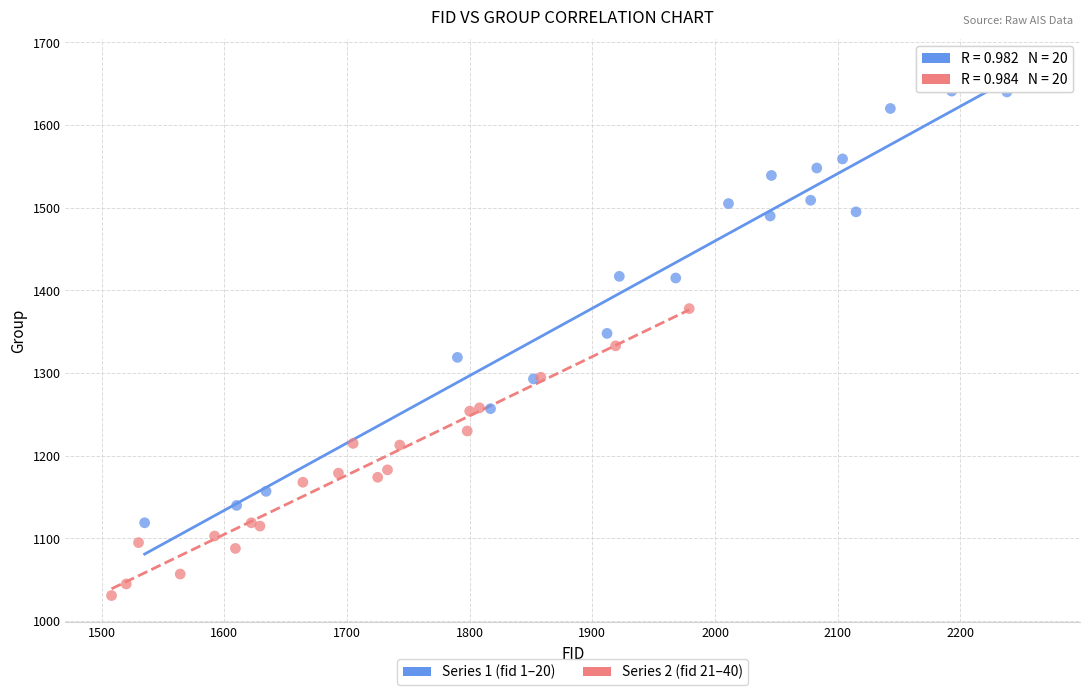

Which series reaches the minimum Y coordinate?

Series 2 (fid 21–40)